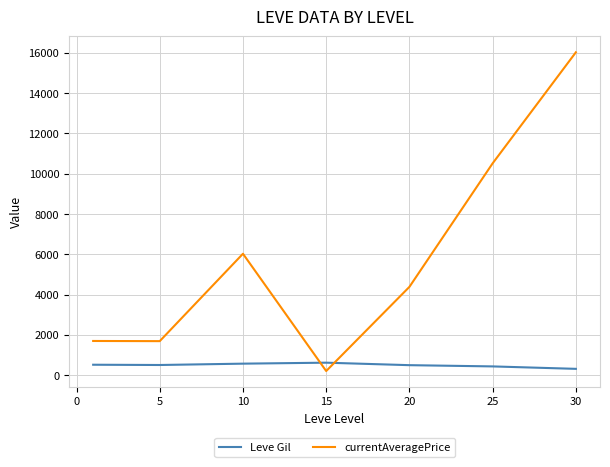

Which series has the widest spread of values?

currentAveragePrice